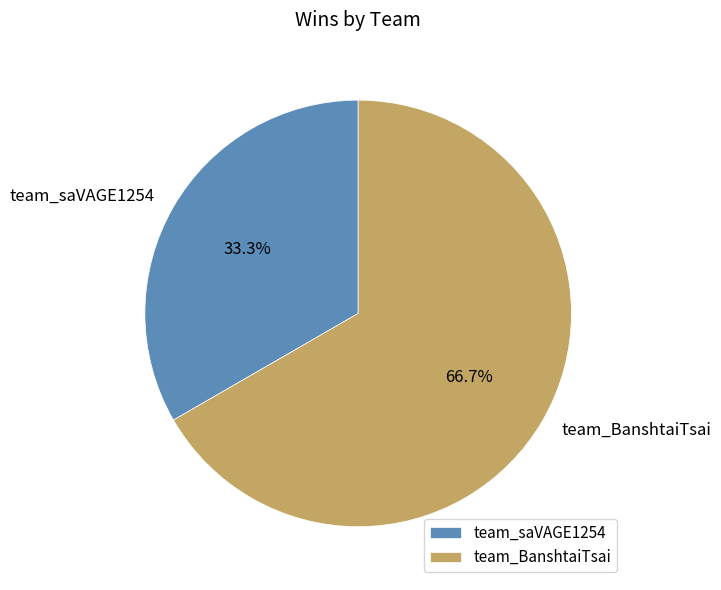

Is team_BanshtaiTsai the majority of the pie?

Yes